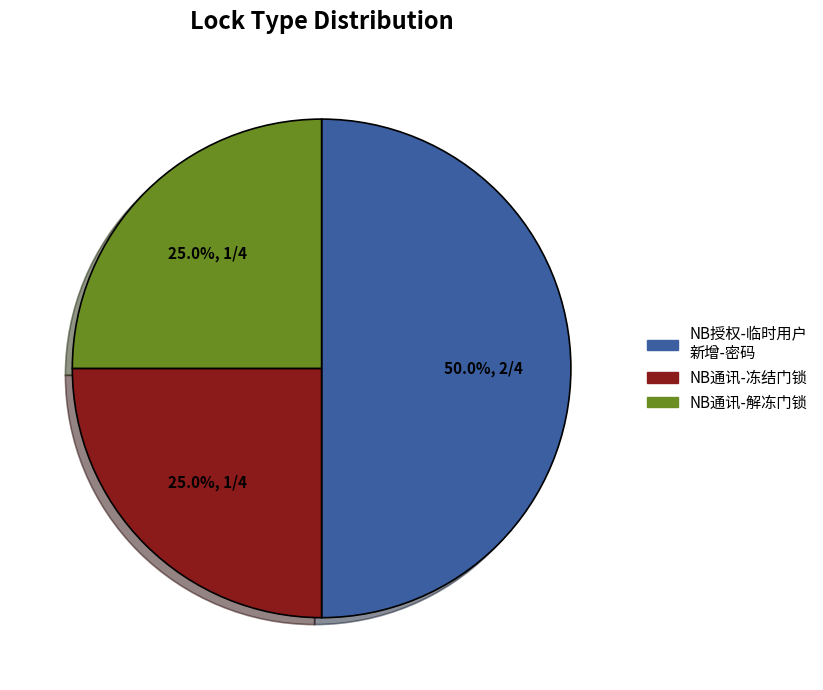

What is the largest slice in the pie chart?

NB授权-临时用户 新增-密码